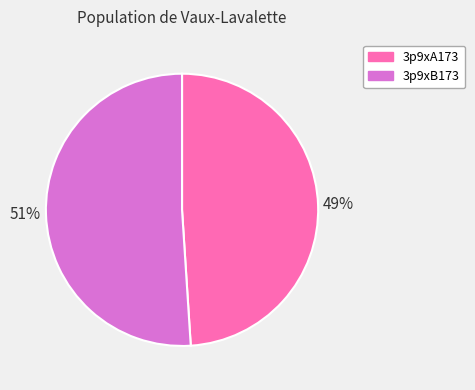

To the nearest percent, what is the difference between the 3p9xA173 and 3p9xB173 slice percentages?

2%